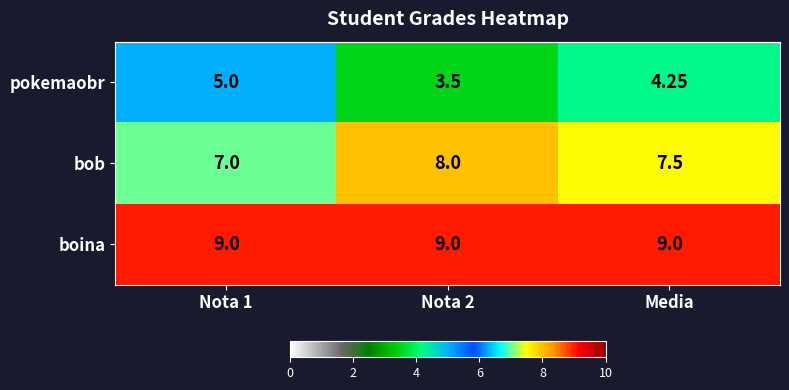

At Nota 1, list the series in order from largest to smallest.

boina, bob, pokemaobr